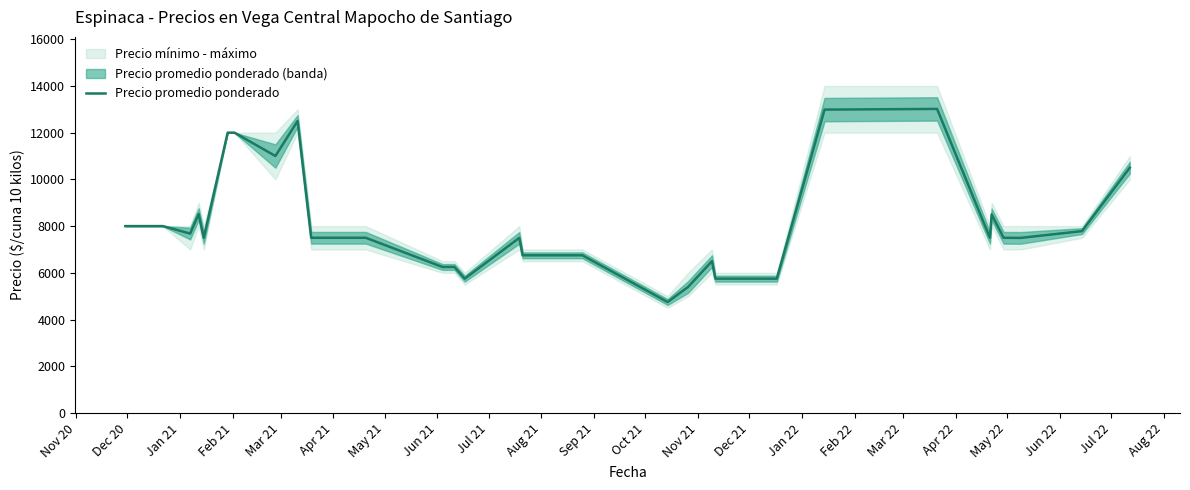

What is the lowest value of the Precio promedio ponderado series?

4750